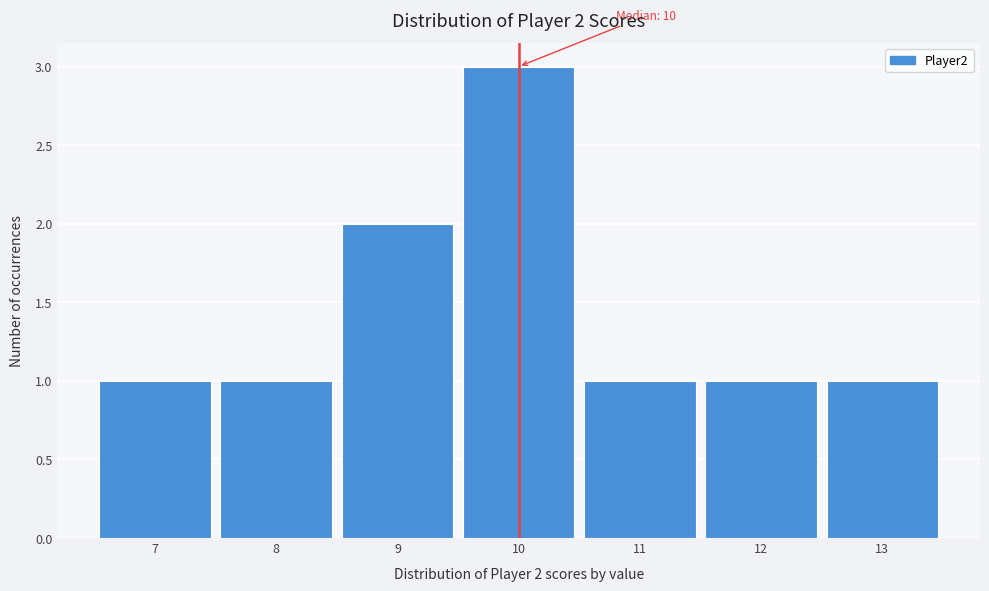

Which range on the x-axis has the tallest bar?

9.5 to 10.5